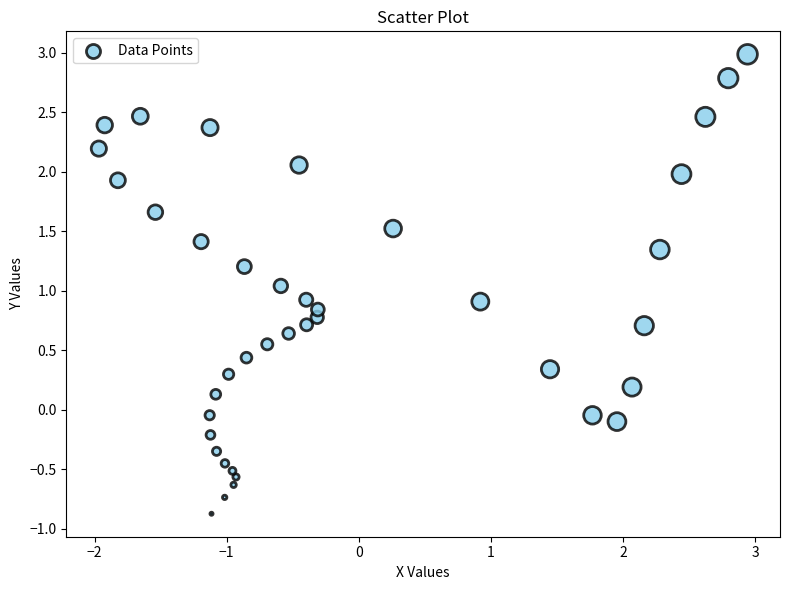

What is the range of Y values (max minus min)?

3.9